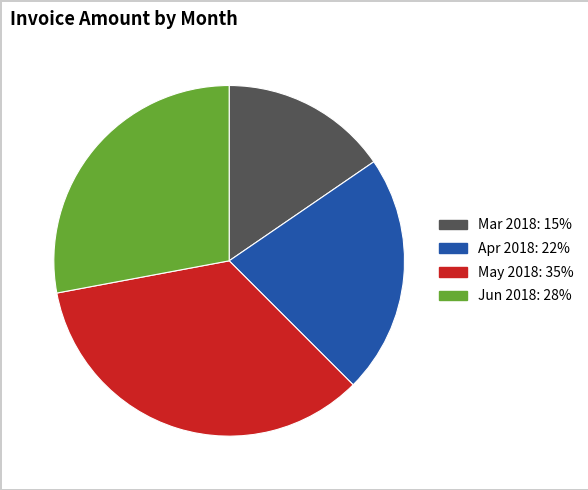

Rank the categories by value from lowest to highest.

Mar 2018, Apr 2018, Jun 2018, May 2018